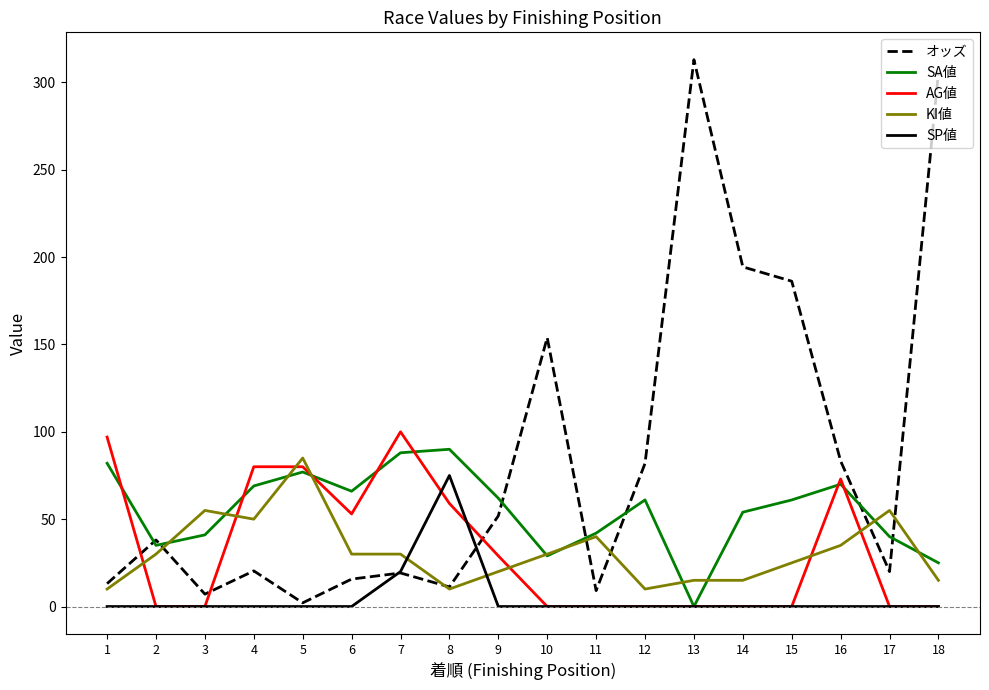

How many series are shown in this chart?

5